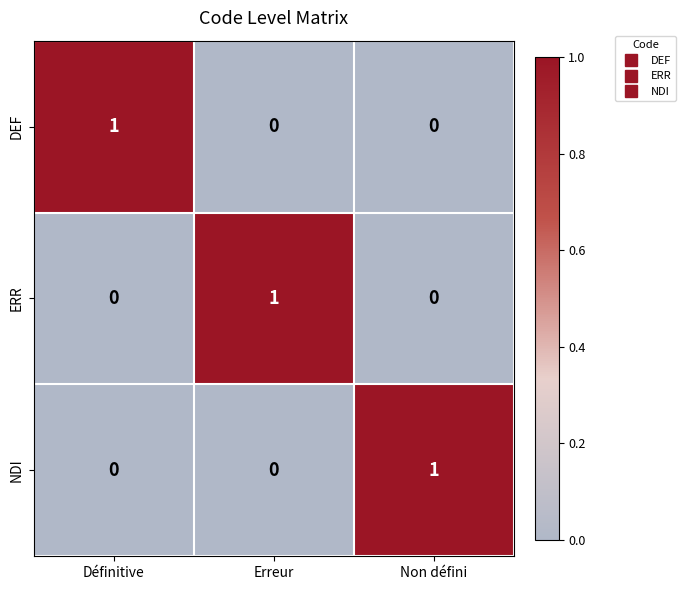

True or false: ERR has a value of 0 at Définitive.

True